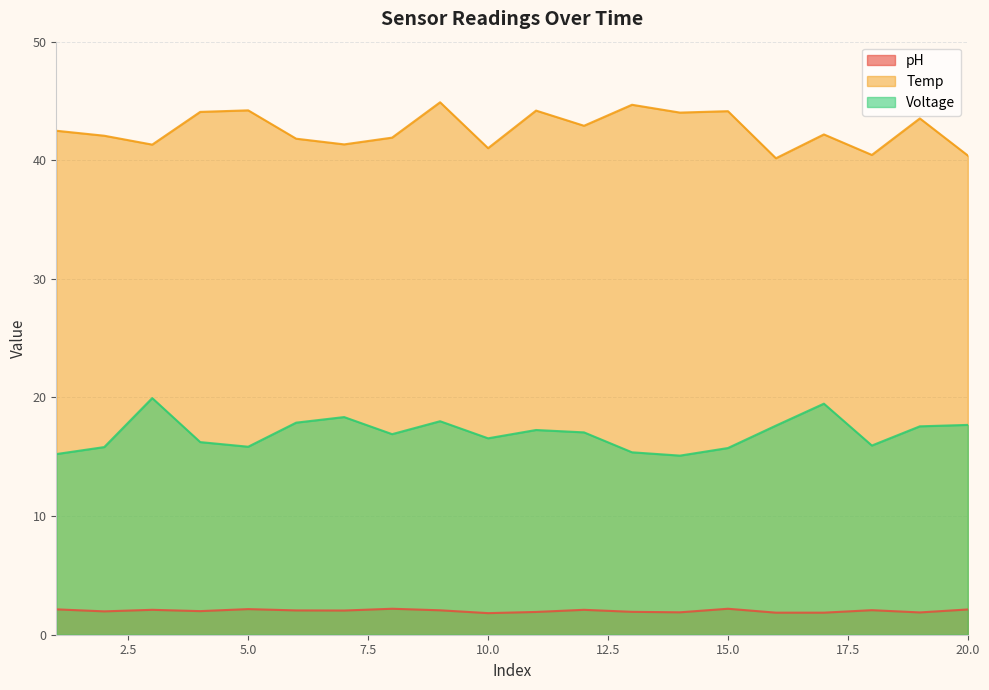

Does the chart have visible grid lines?

Yes